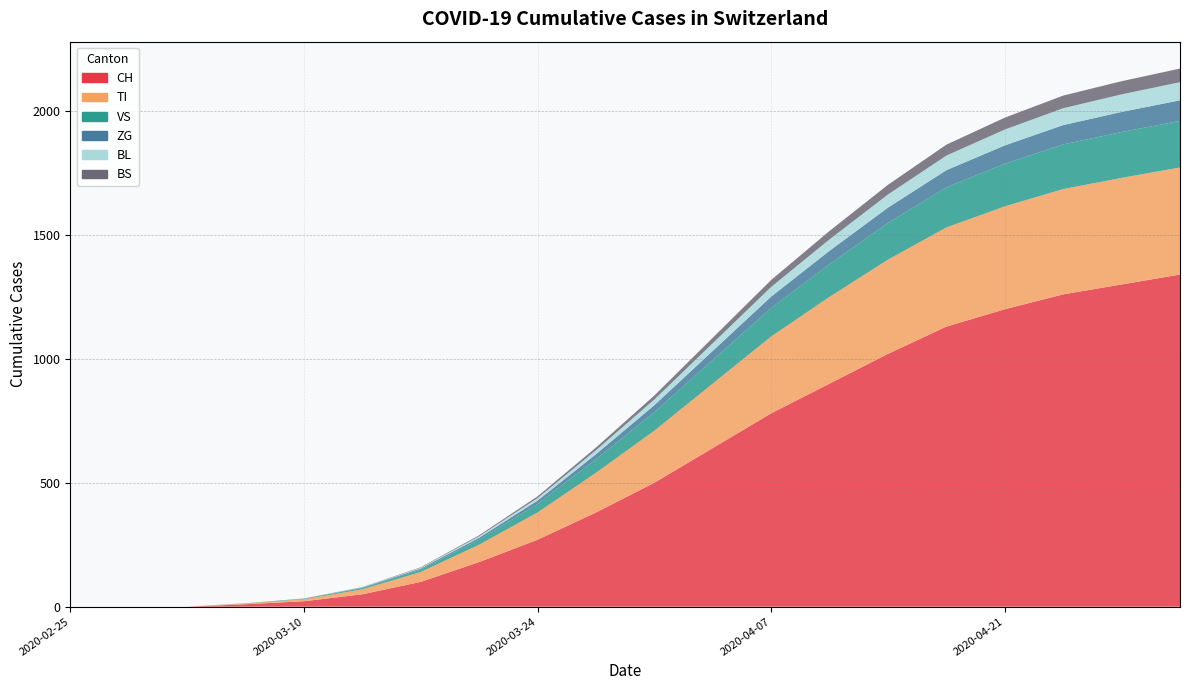

Reading right to left, what are all the values shown in this chart?

CH: 2020-05-02=1340	2020-04-28=1300	2020-04-25=1260	2020-04-21=1200	2020-04-18=1130	2020-04-14=1020	2020-04-11=900	2020-04-07=780	2020-04-04=640	2020-03-31=500	2020-03-28=380	2020-03-24=270	2020-03-21=180	2020-03-17=100	2020-03-14=50	2020-03-10=22	2020-03-07=10	2020-03-03=0	2020-02-28=0	2020-02-25=0
TI: 2020-05-02=432	2020-04-28=430	2020-04-25=425	2020-04-21=415	2020-04-18=400	2020-04-14=380	2020-04-11=350	2020-04-07=310	2020-04-04=260	2020-03-31=210	2020-03-28=160	2020-03-24=110	2020-03-21=70	2020-03-17=40	2020-03-14=20	2020-03-10=8	2020-03-07=3	2020-03-03=0	2020-02-28=0	2020-02-25=0
VS: 2020-05-02=188	2020-04-28=185	2020-04-25=180	2020-04-21=172	2020-04-18=162	2020-04-14=148	2020-04-11=132	2020-04-07=115	2020-04-04=95	2020-03-31=75	2020-03-28=55	2020-03-24=35	2020-03-21=20	2020-03-17=10	2020-03-14=5	2020-03-10=2	2020-03-07=1	2020-03-03=0	2020-02-28=0	2020-02-25=0
ZG: 2020-05-02=83	2020-04-28=81	2020-04-25=78	2020-04-21=74	2020-04-18=69	2020-04-14=62	2020-04-11=54	2020-04-07=46	2020-04-04=37	2020-03-31=28	2020-03-28=20	2020-03-24=13	2020-03-21=8	2020-03-17=4	2020-03-14=2	2020-03-10=1	2020-03-07=0	2020-03-03=0	2020-02-28=0	2020-02-25=0
BL: 2020-05-02=73	2020-04-28=71	2020-04-25=68	2020-04-21=64	2020-04-18=59	2020-04-14=53	2020-04-11=46	2020-04-07=39	2020-04-04=31	2020-03-31=23	2020-03-28=16	2020-03-24=10	2020-03-21=6	2020-03-17=3	2020-03-14=1	2020-03-10=0	2020-03-07=0	2020-03-03=0	2020-02-28=0	2020-02-25=0
BS: 2020-05-02=55	2020-04-28=53	2020-04-25=51	2020-04-21=48	2020-04-18=44	2020-04-14=39	2020-04-11=34	2020-04-07=28	2020-04-04=22	2020-03-31=16	2020-03-28=11	2020-03-24=7	2020-03-21=4	2020-03-17=2	2020-03-14=1	2020-03-10=0	2020-03-07=0	2020-03-03=0	2020-02-28=0	2020-02-25=0